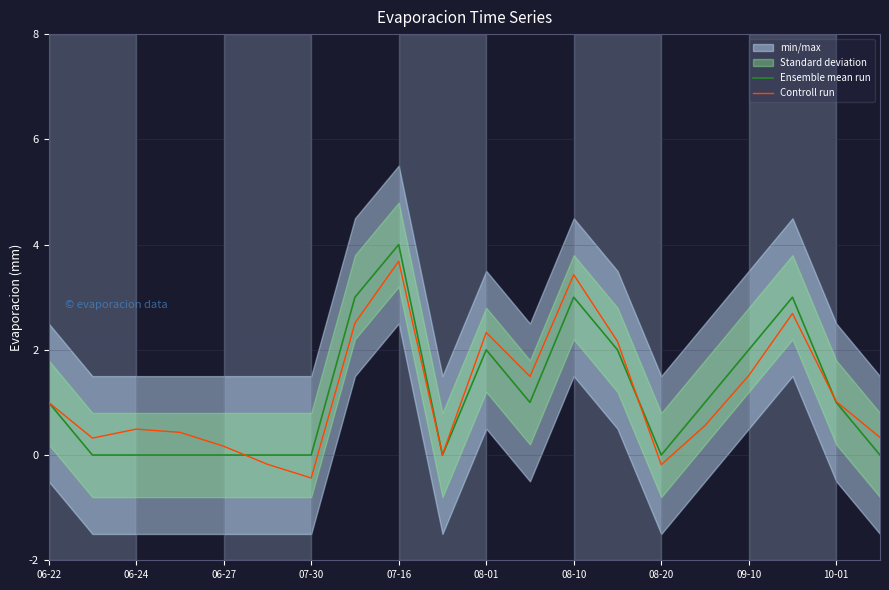

What is the sum of the Controll run values at 10-01 and 07-16?

4.7